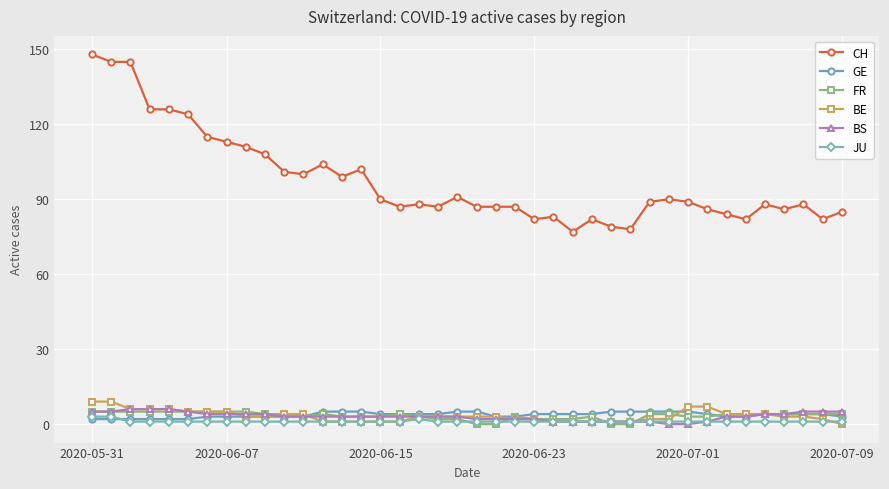

Which series has the largest range (max minus min)?

CH